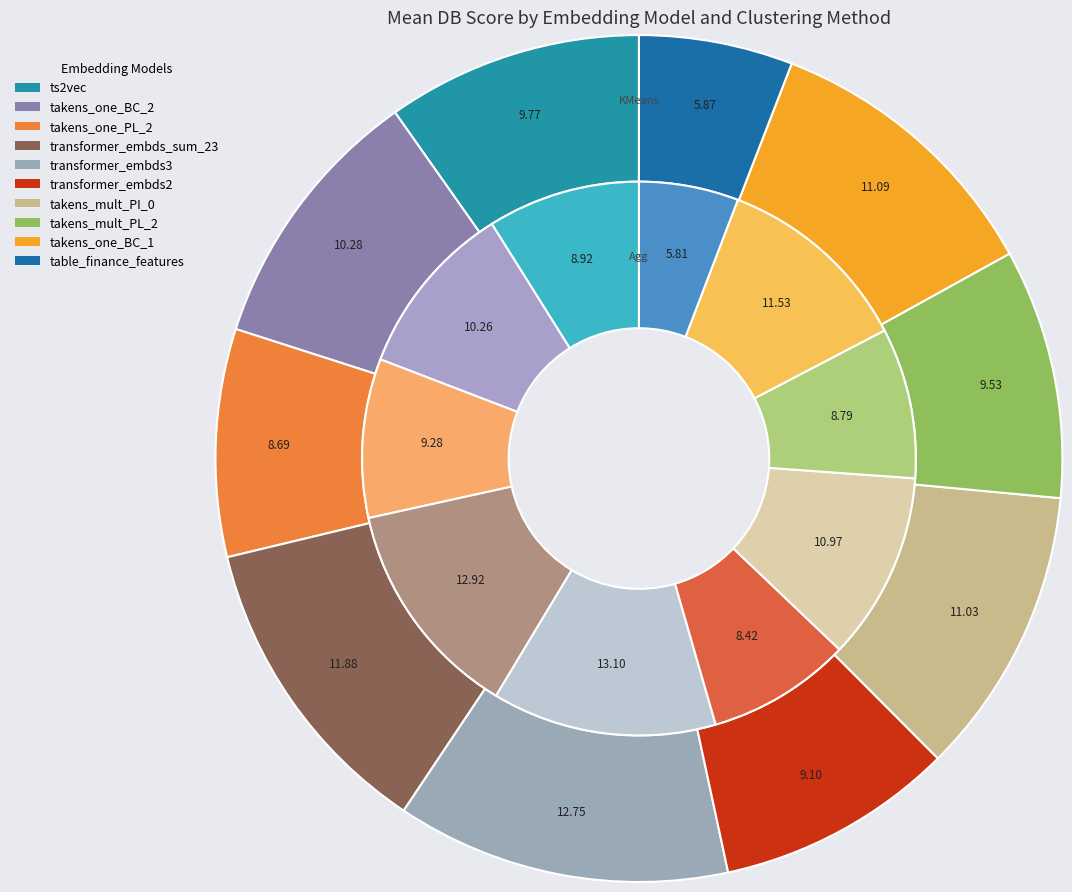

What percentage is the transformer_embds_sum_23 slice, to the nearest percent?

13%